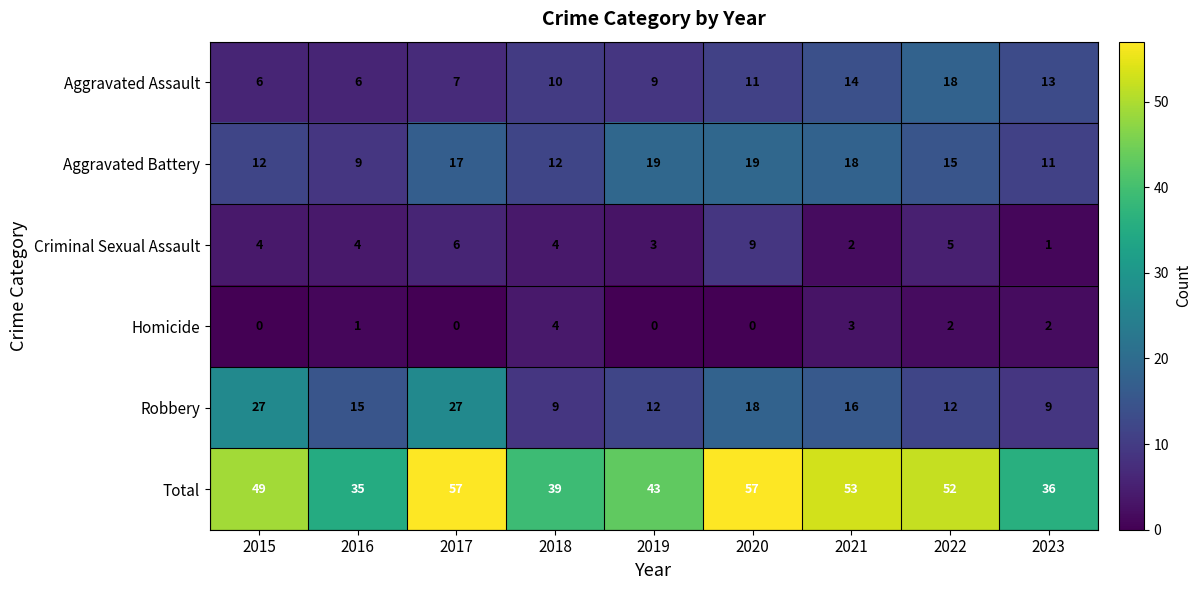

Count the number of categories in the chart.

9